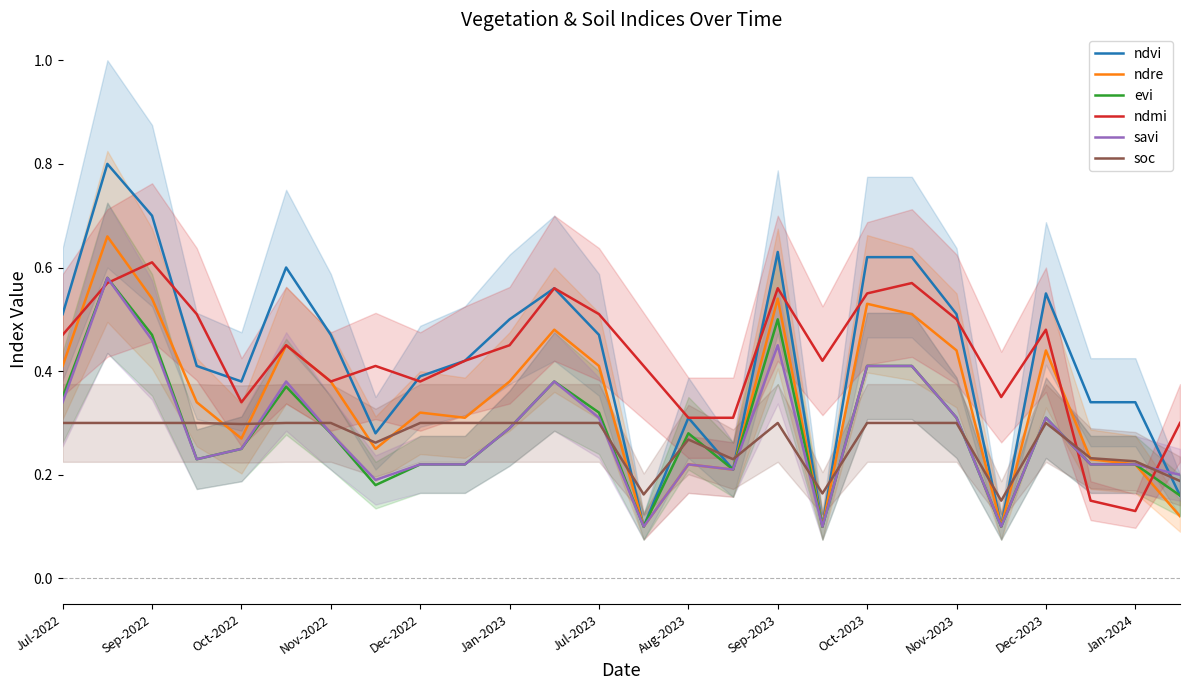

How many savi values are between 0 and 1?

26